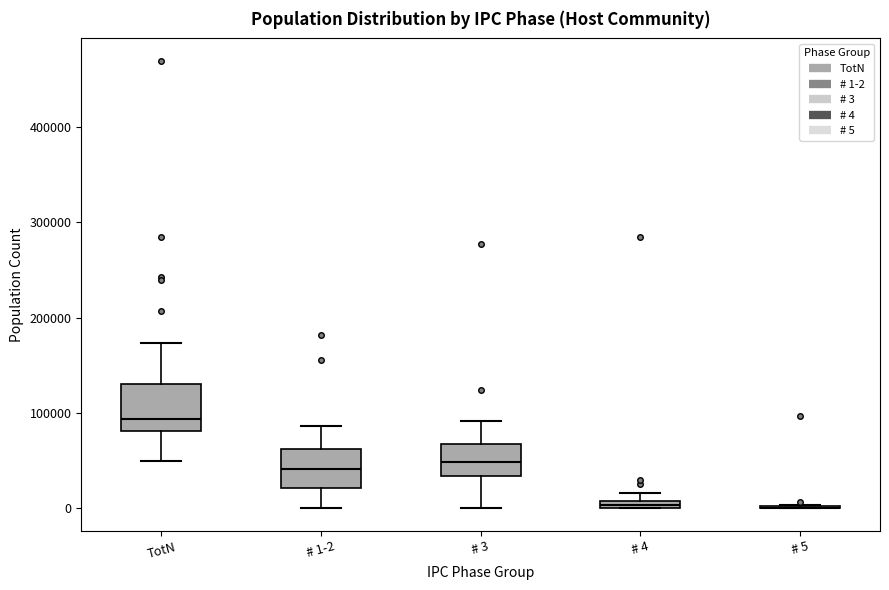

Where is the upper edge of the box for # 4 on the y-axis? The values are not printed on the chart, so give them approximately, as read against the axis.

10000